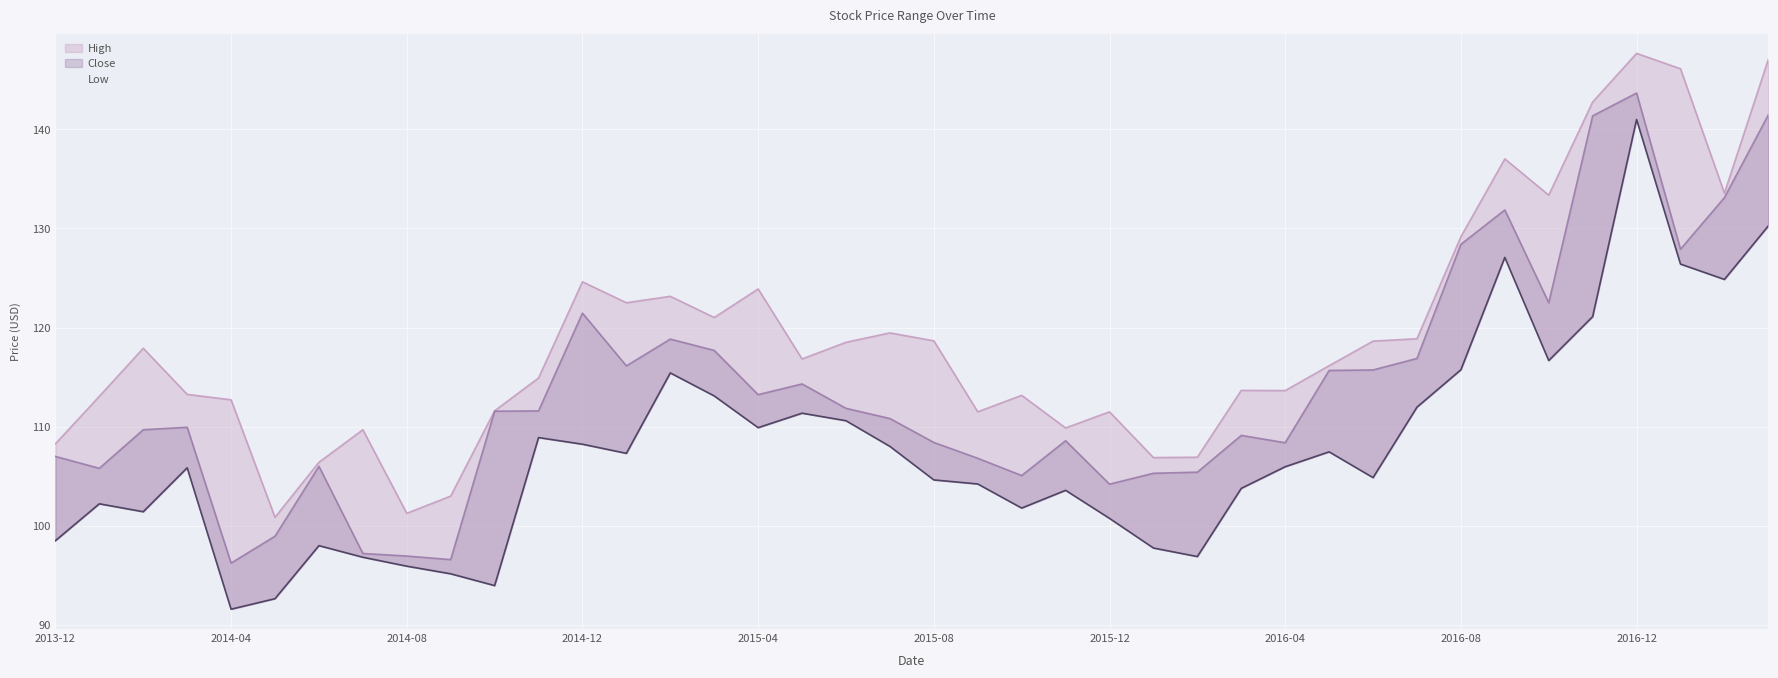

How many data points does each series have?

40